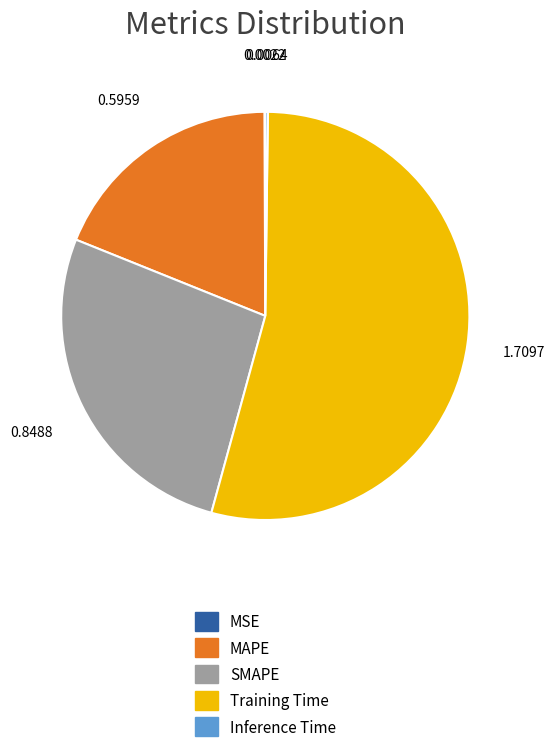

Which category has the biggest portion of the pie?

Training Time